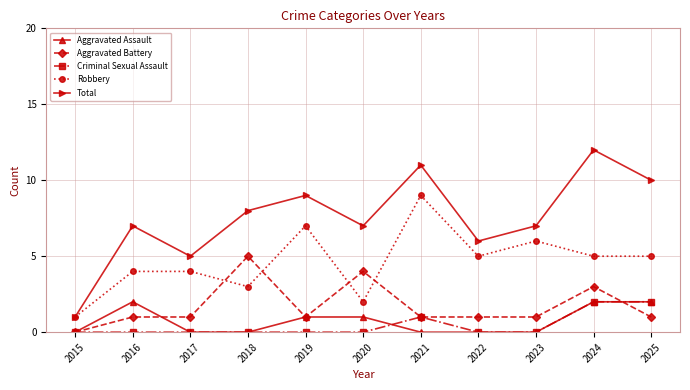

True or false: Aggravated Battery and Criminal Sexual Assault cross at least once.

True